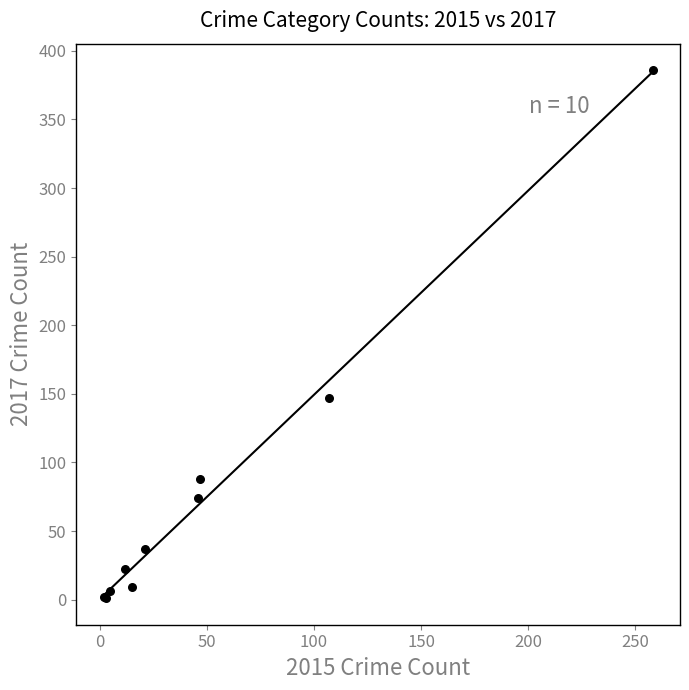

What Y value in the scatter plot is closest to 193?

147